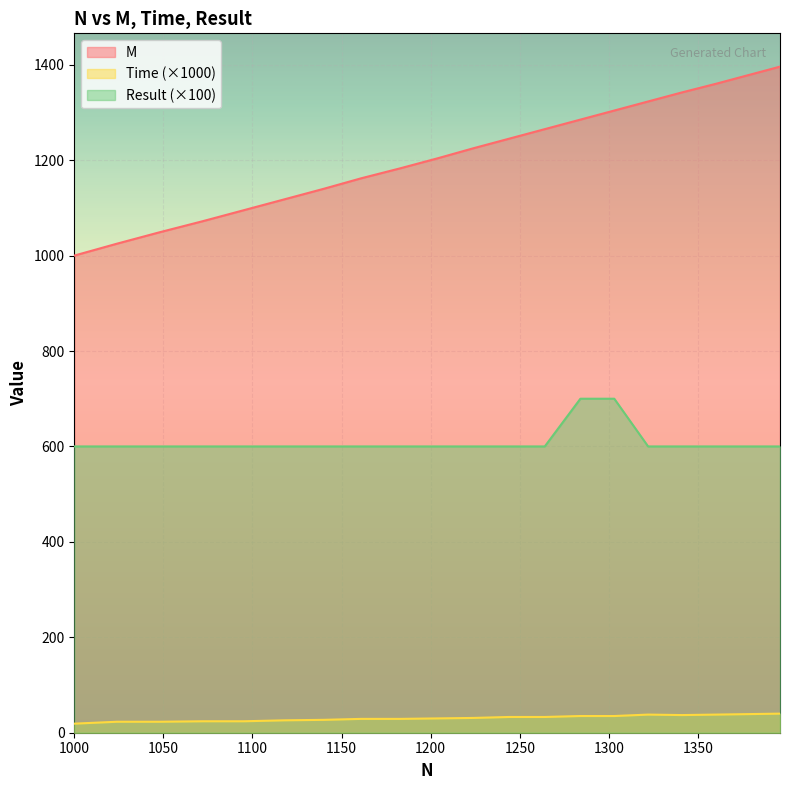

The value of M at 1378 is 1945. True or false?

False